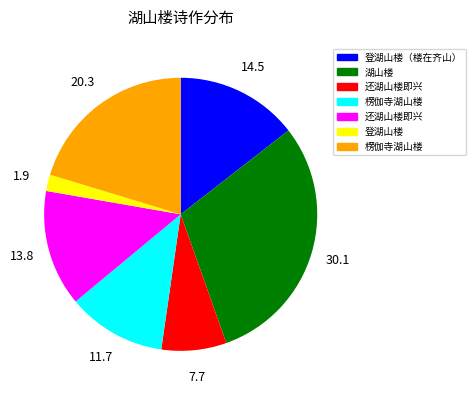

Does any single category account for the majority?

No